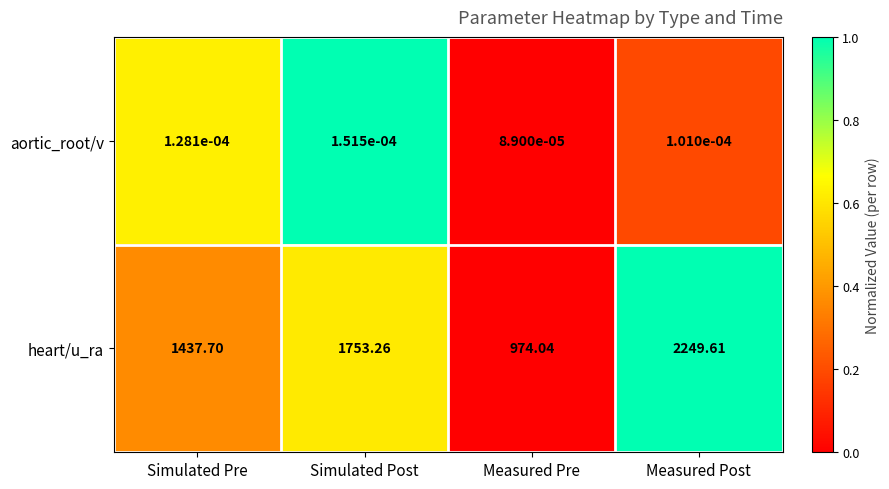

At which category is the sum across all series the highest?

Measured Post